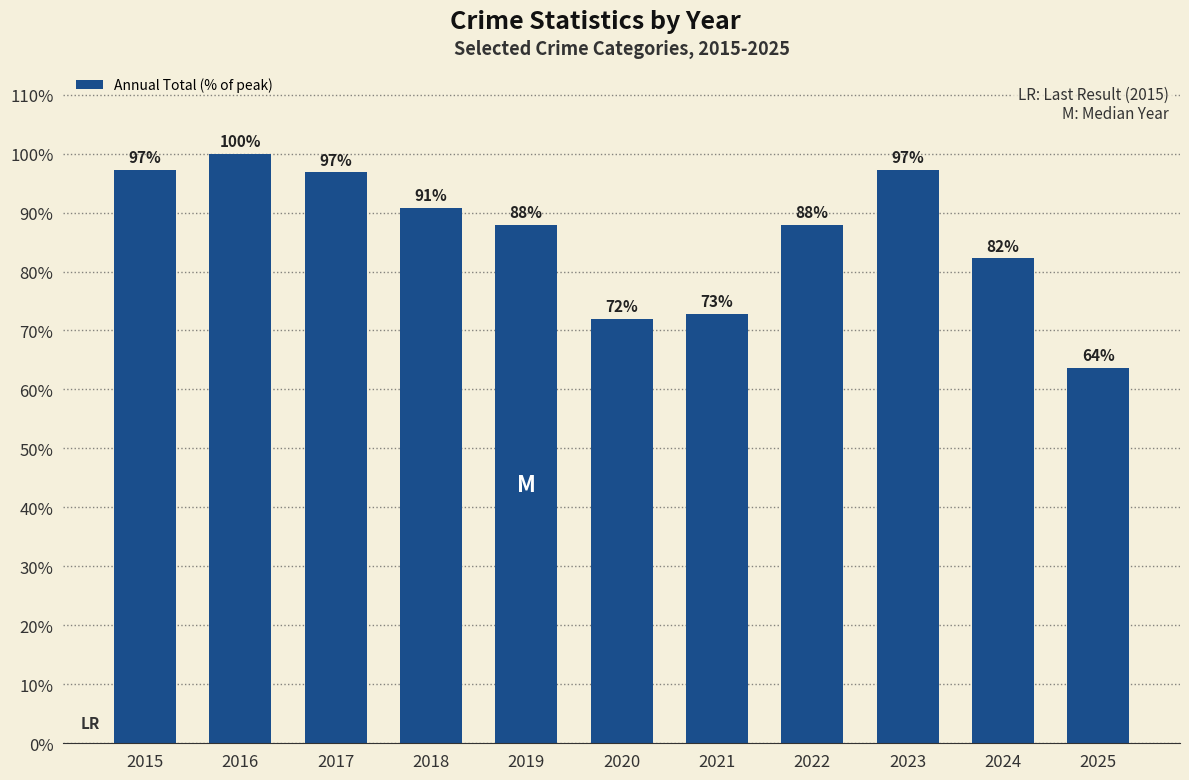

The chart shows a value of 87.9 at 2022. True or false?

True